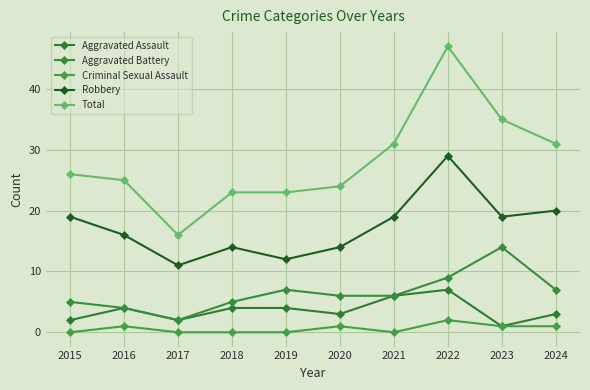

How many lines are shown in the chart?

5